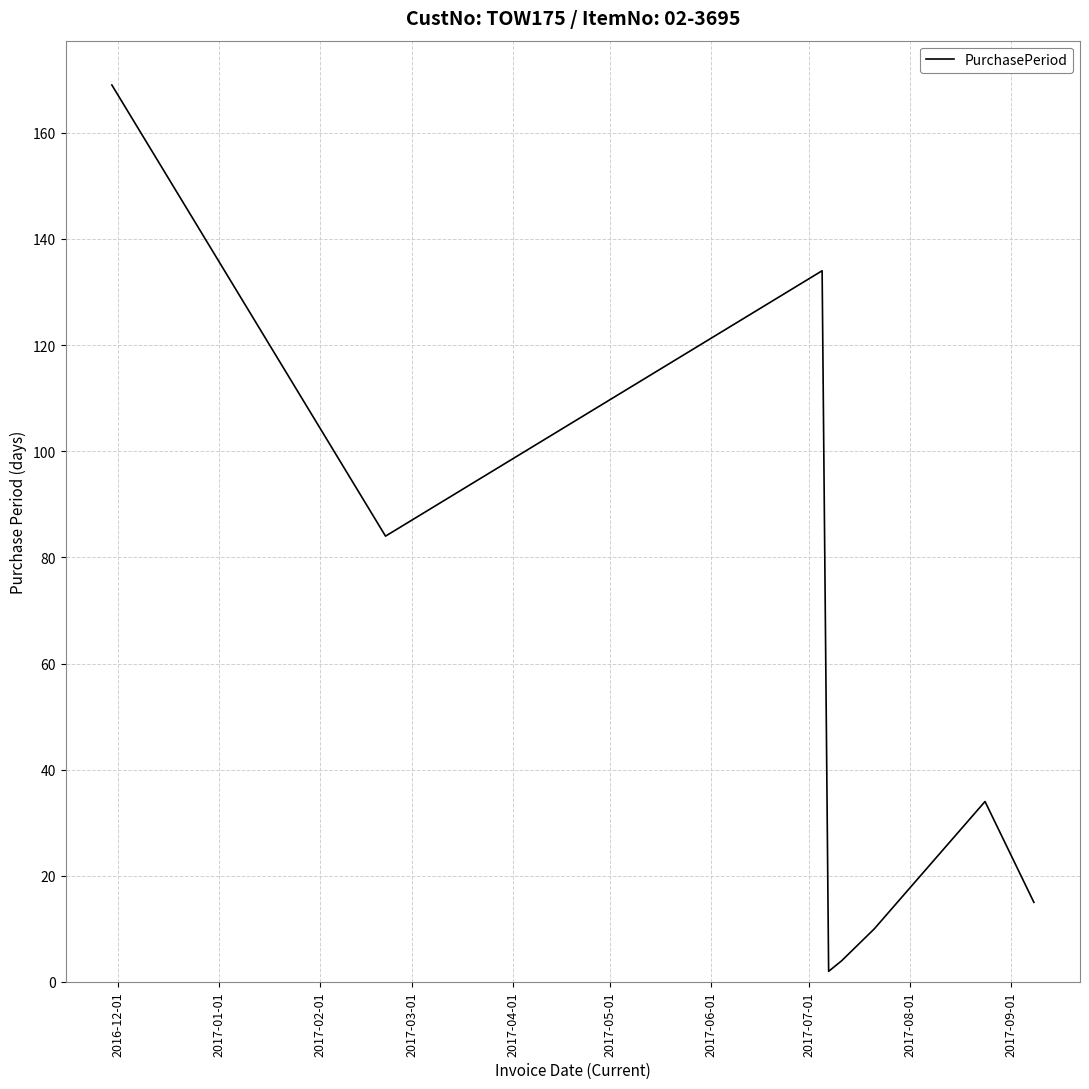

What is the greatest value displayed?

169